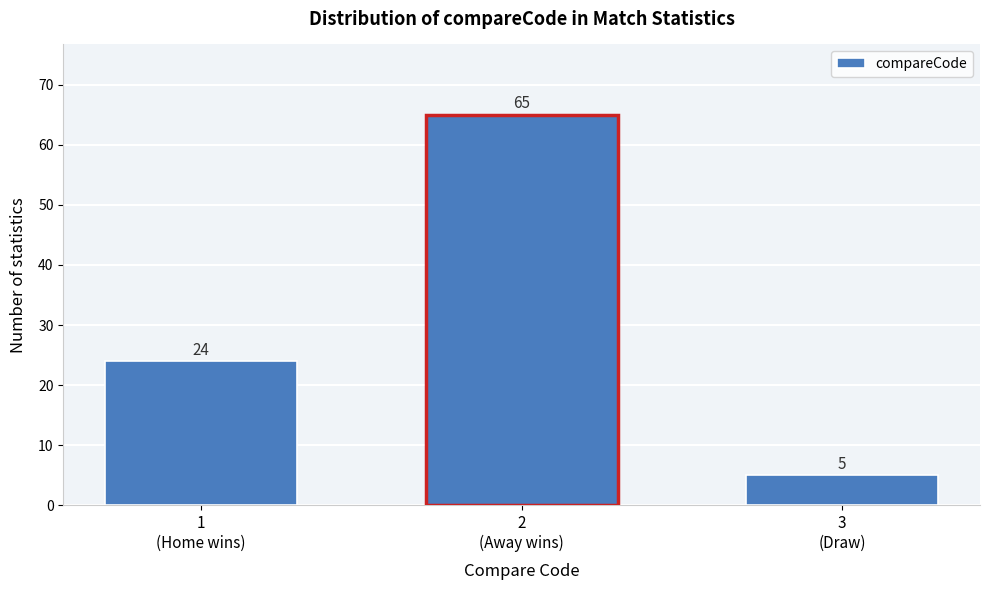

Reading left to right, extract all data points from this chart.

24	65	5